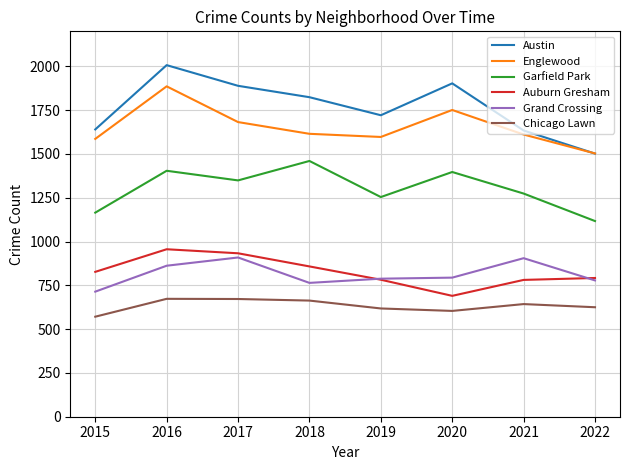

The Austin series shows 3094 at 2019. True or false?

False